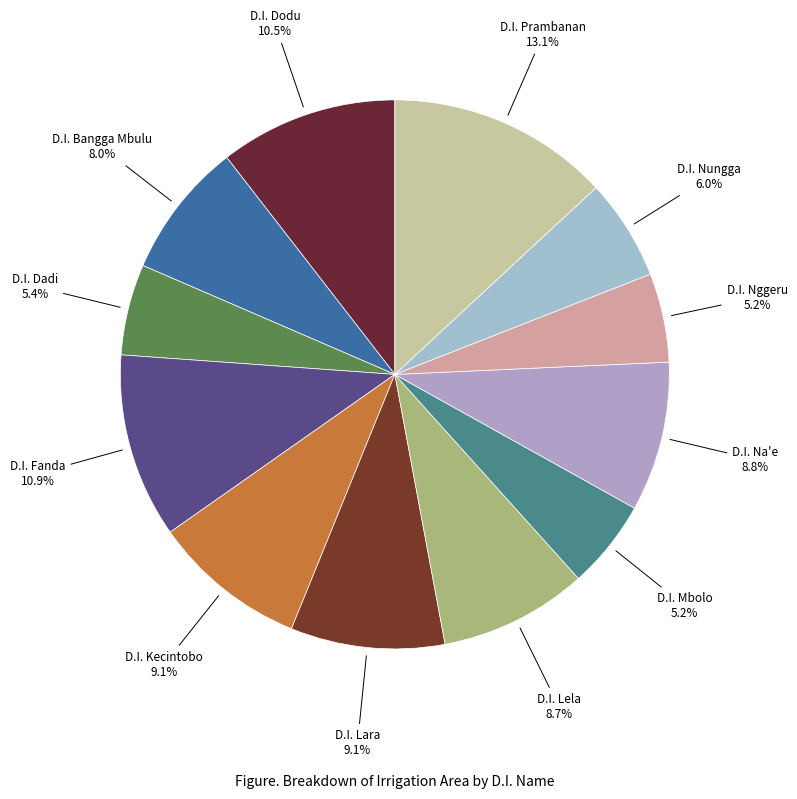

Does any single category account for the majority?

No